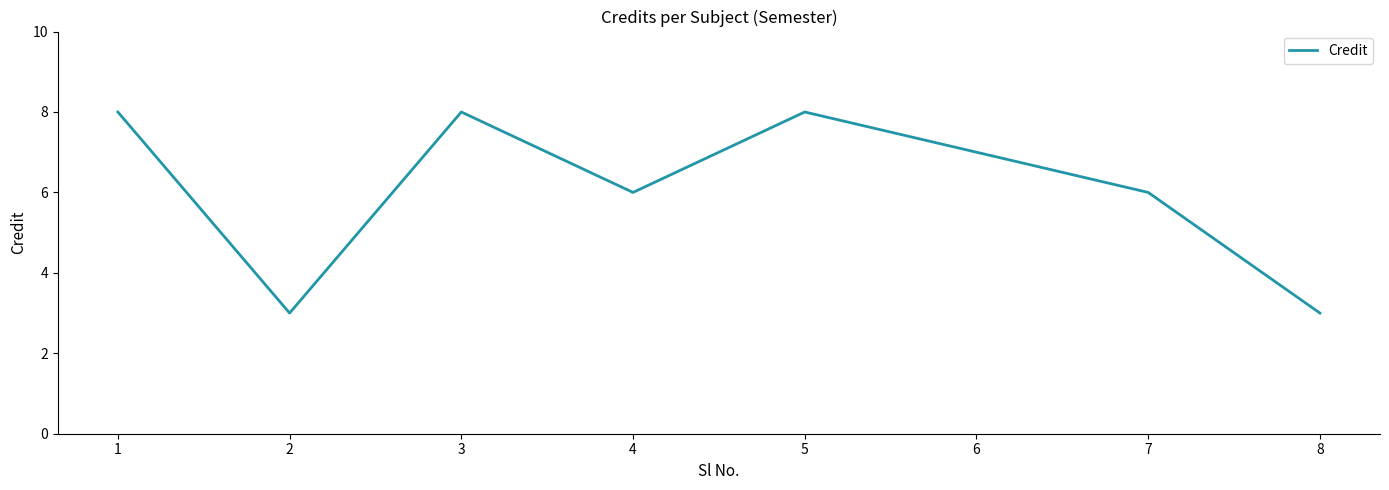

True or false: the data shows 8 at 7.

False